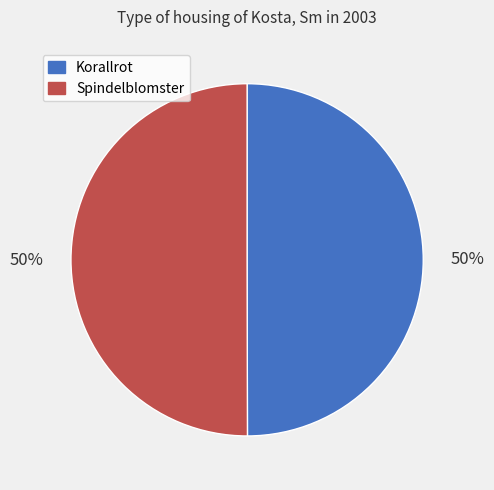

To the nearest percent, what is the average slice percentage?

50%